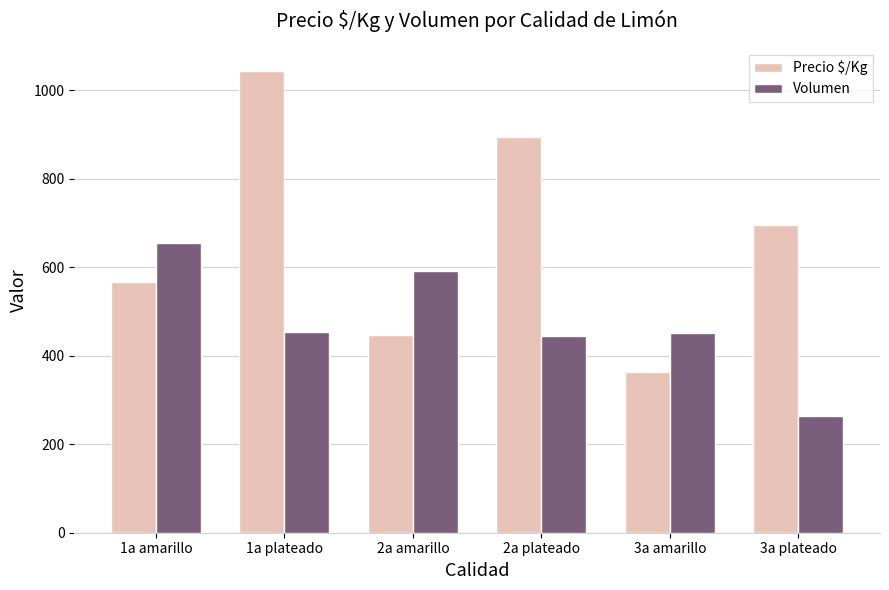

Rank the series by their maximum value, from highest to lowest.

Precio $/Kg, Volumen